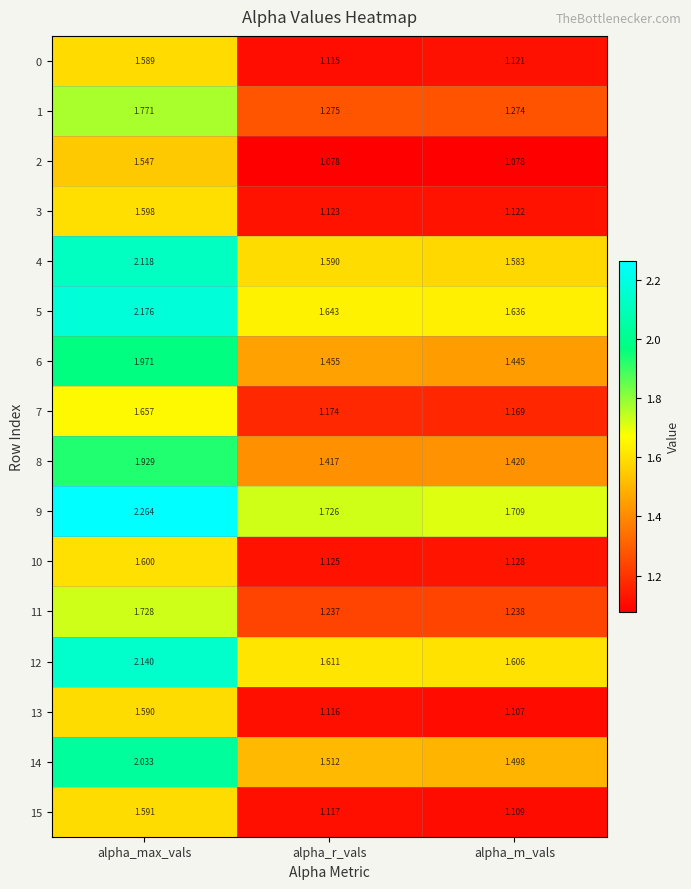

Rank the series by their maximum value, from highest to lowest.

9, 5, 12, 4, 14, 6, 8, 1, 11, 7, 10, 3, 15, 13, 0, 2